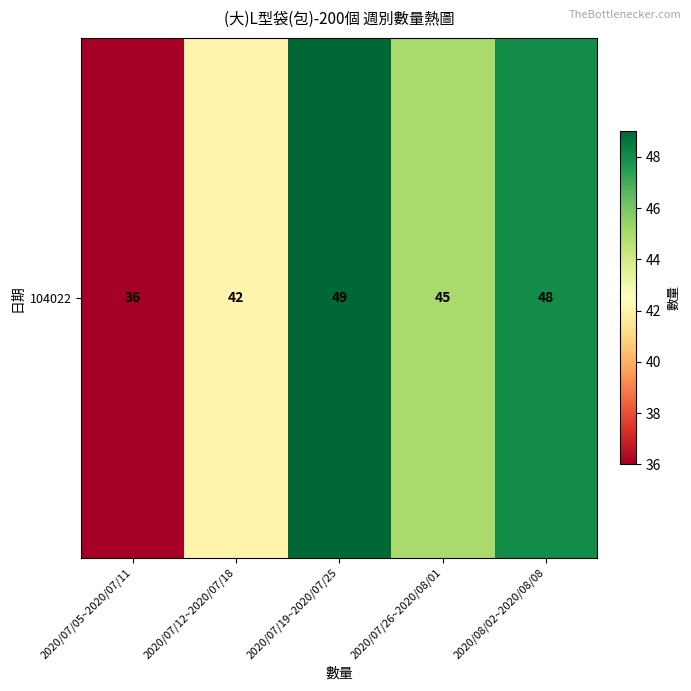

At which label does the data first exceed 45?

2020/07/19~2020/07/25